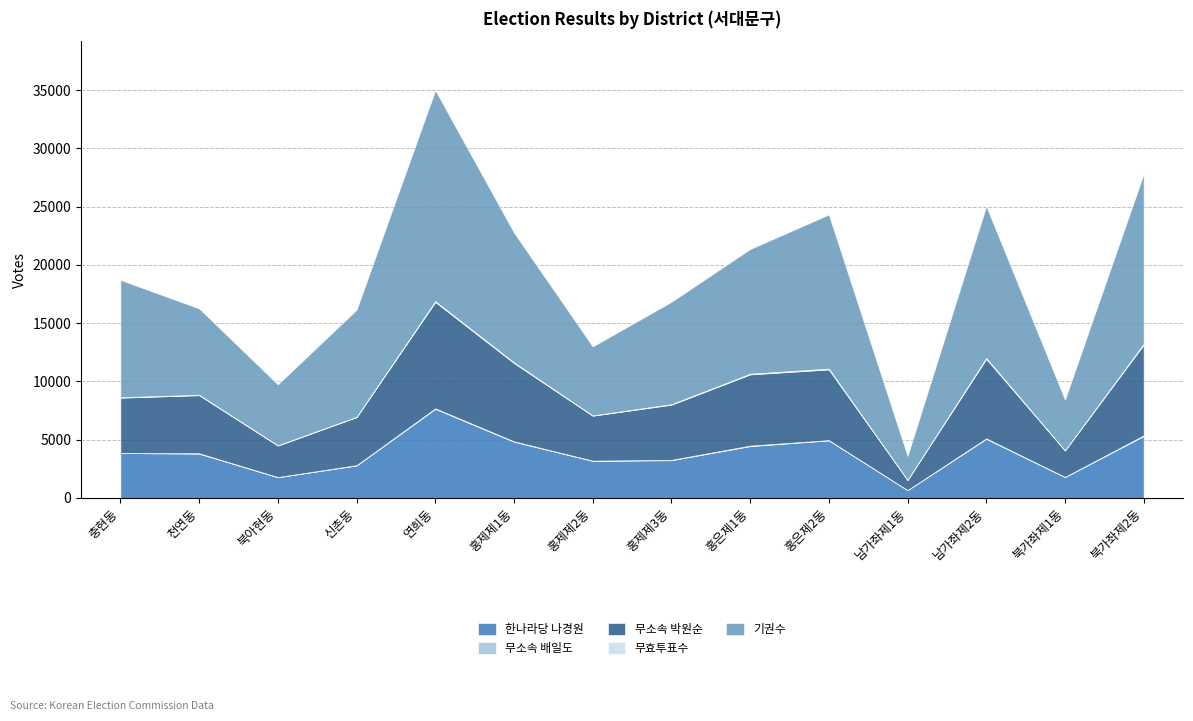

The 한나라당 나경원 series shows 7647 at 연희동. True or false?

True